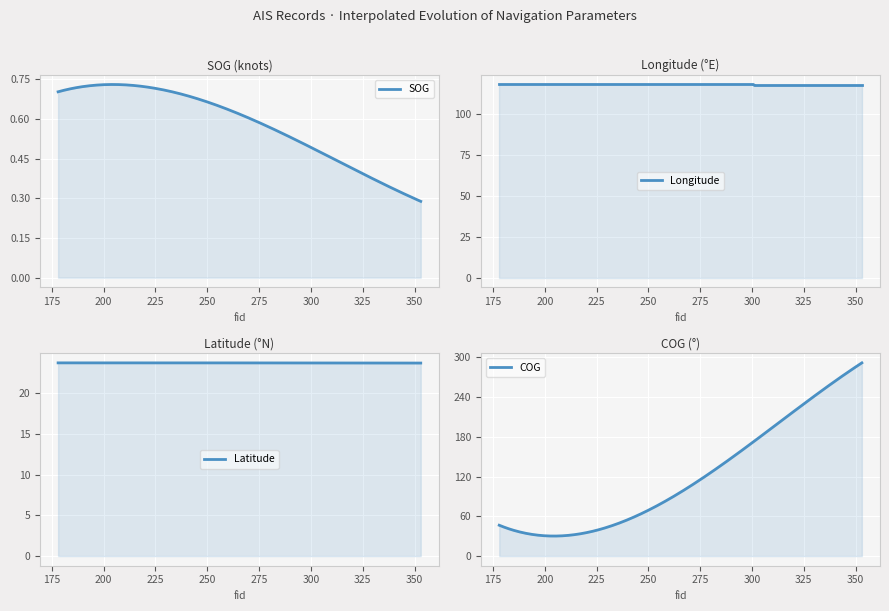

What is the spread (max minus min) of values at fid=178?

117.3